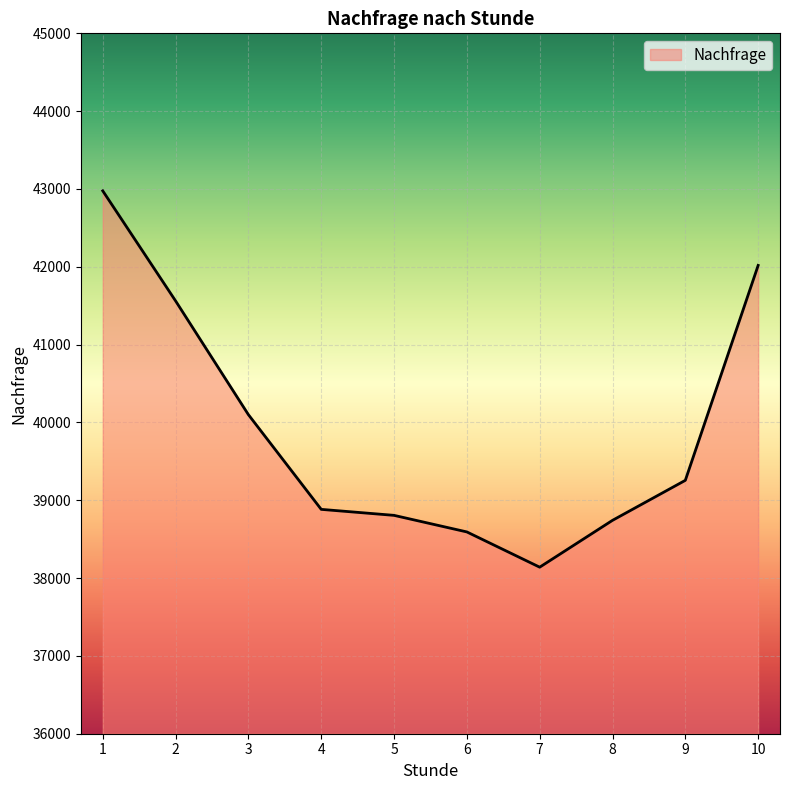

The value at 3 is 12685. True or false?

False